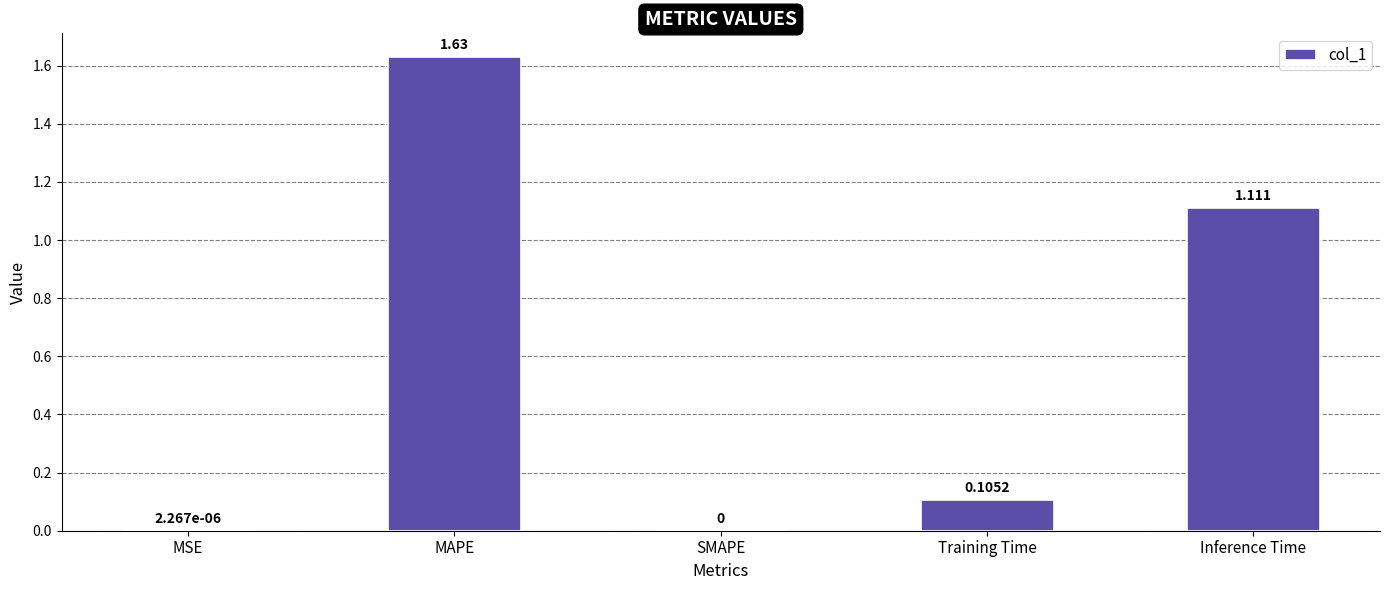

At which category does the chart reach its peak across all series?

MAPE